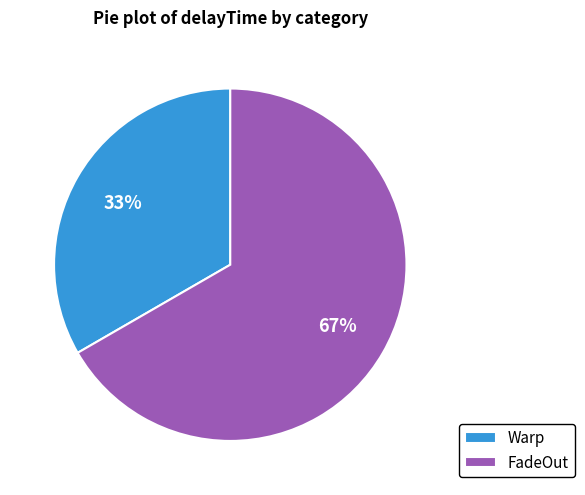

How many slices are in this pie chart?

2